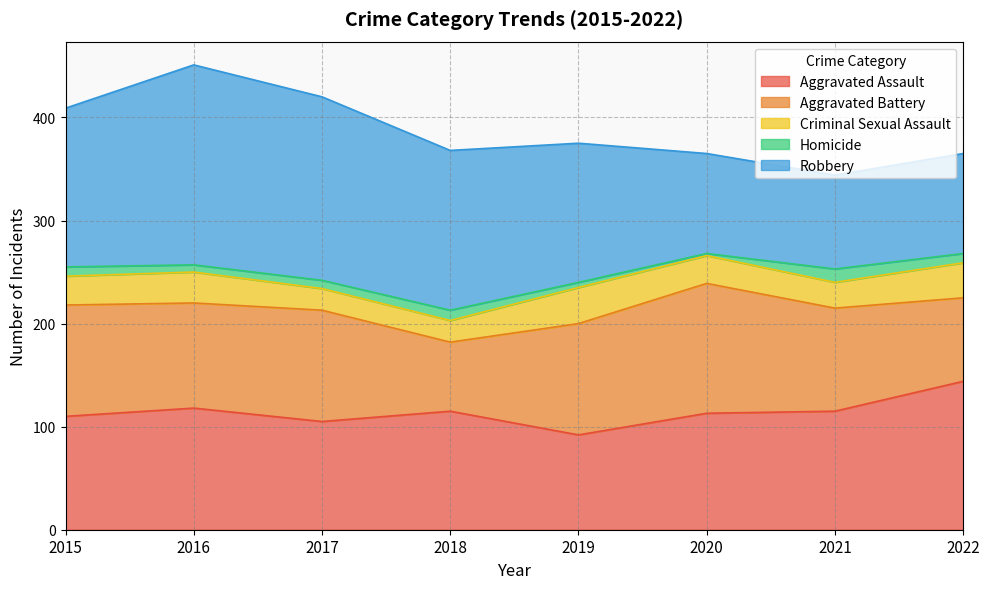

Reading left to right, list all the values displayed in this chart.

Aggravated Assault: 2015=110	2016=118	2017=105	2018=115	2019=92	2020=113	2021=115	2022=144
Aggravated Battery: 2015=108	2016=102	2017=108	2018=67	2019=108	2020=126	2021=100	2022=81
Criminal Sexual Assault: 2015=28	2016=30	2017=21	2018=21	2019=35	2020=27	2021=25	2022=34
Homicide: 2015=9	2016=7	2017=8	2018=10	2019=5	2020=2	2021=13	2022=9
Robbery: 2015=154	2016=194	2017=178	2018=155	2019=135	2020=97	2021=91	2022=97